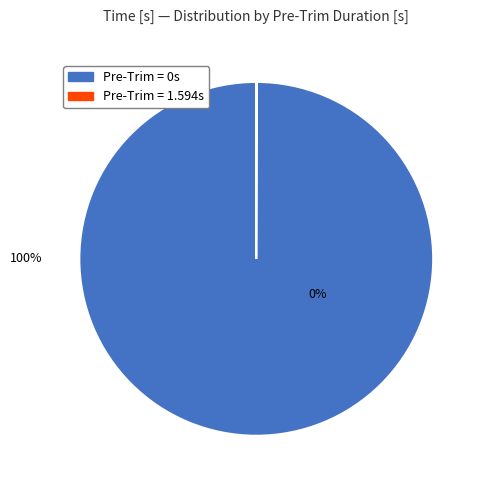

To the nearest percent, what is the difference between the largest and smallest slice percentages?

100%